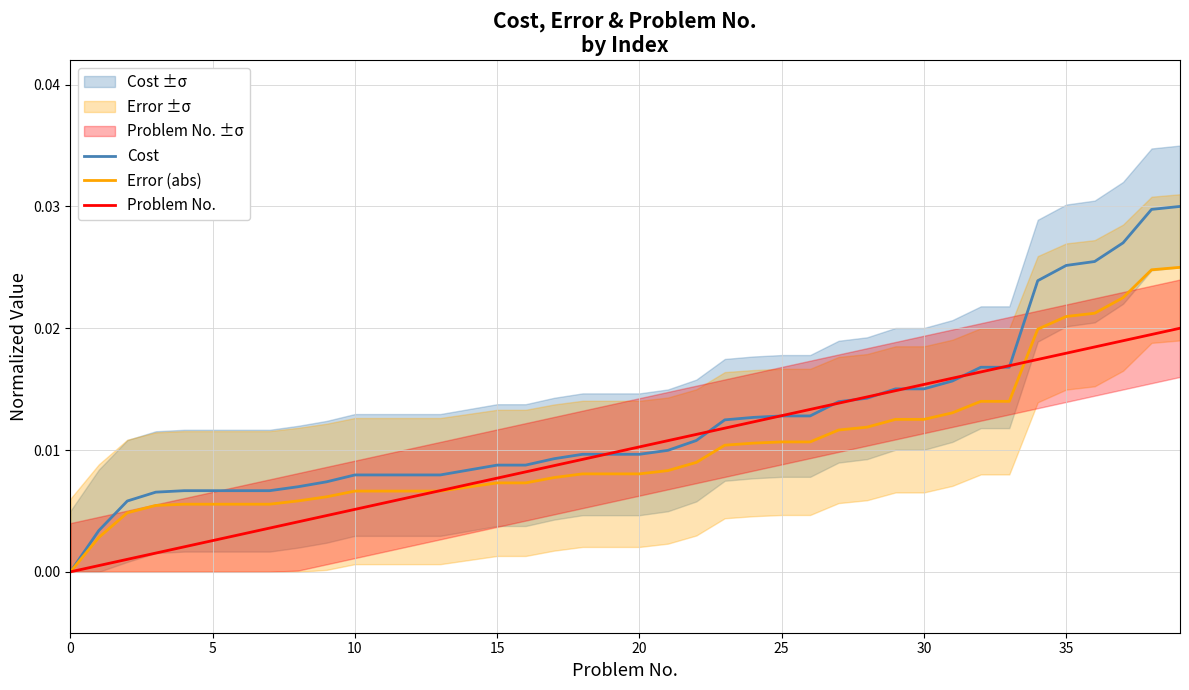

True or false: Cost has more than 0 points higher than both neighbors.

False